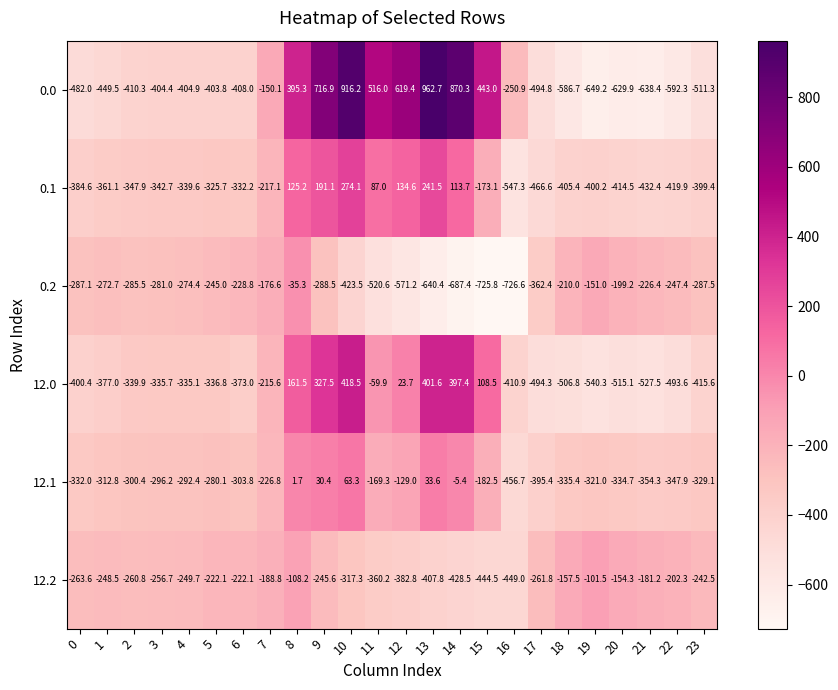

How many data points does each series have?

24